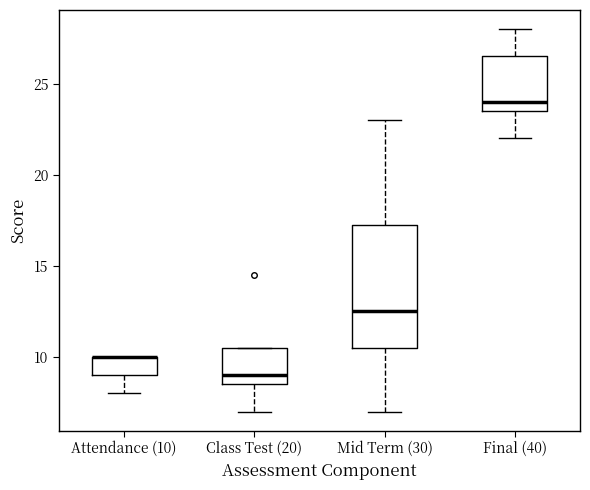

Reading left to right, transcribe this box plot: for each box, give where its median line is, the range the box spans, and where its two whiskers end, as read against the y-axis. The values are not printed on the chart, so give them approximately, as read against the axis.

Attendance (10): median 10.0 (drawn on the box's upper edge), box 9.0 to 10.0, whiskers 8.0 to 10.0
Class Test (20): median 9.0, box 8.5 to 10.5, whiskers 7.0 to 10.5
Mid Term (30): median 12.5, box 10.5 to 17.5, whiskers 7.0 to 23.0
Final (40): median 24.0, box 23.5 to 26.5, whiskers 22.0 to 28.0